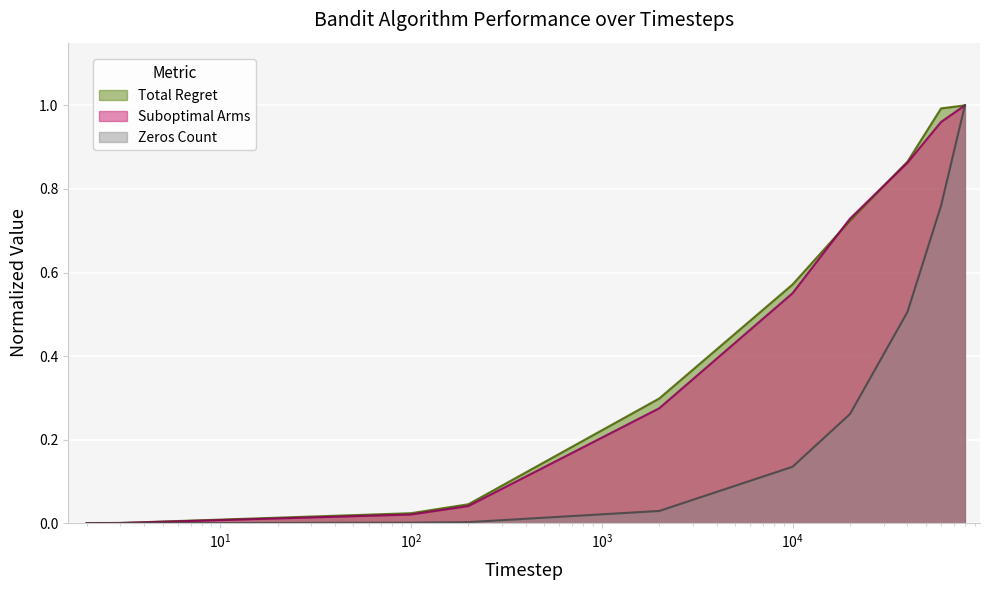

True or false: Total Regret and Zeros Count intersect in this chart.

False